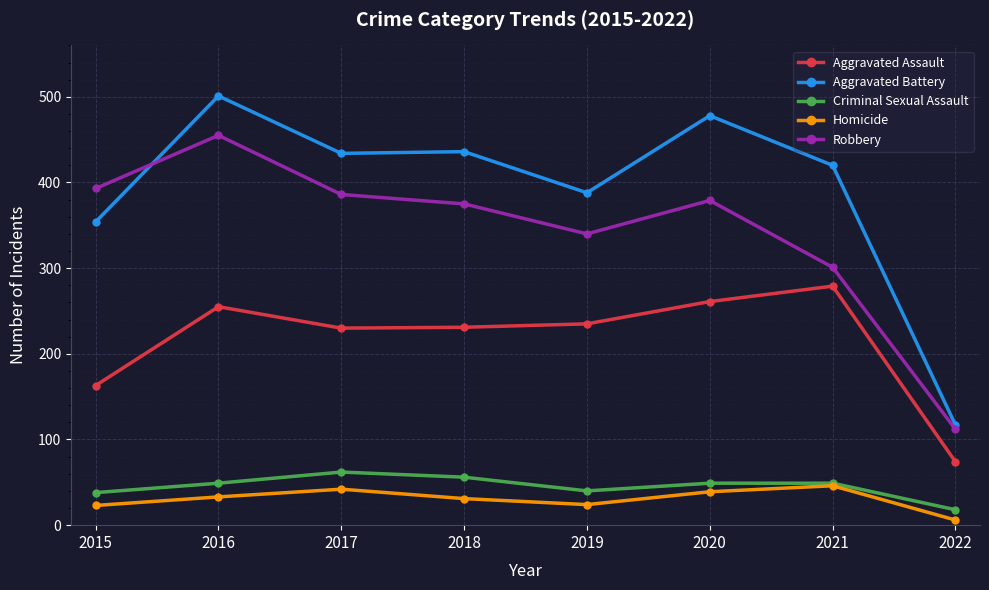

Is the value of Criminal Sexual Assault at 2016 greater than the value of Robbery at 2015?

No